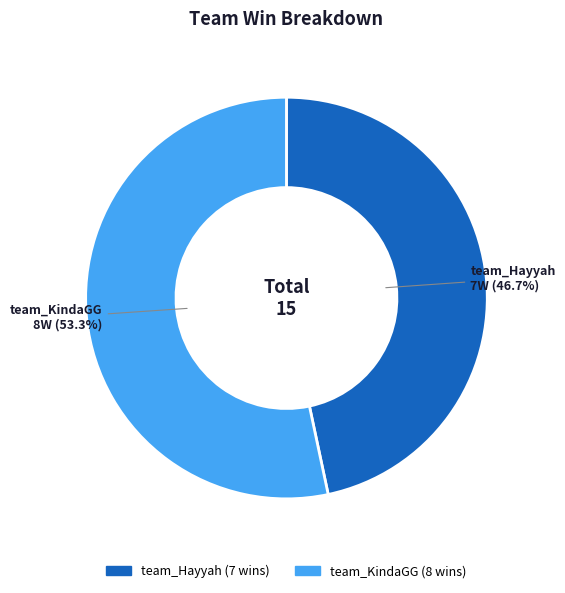

Which has a higher value, team_Hayyah or team_KindaGG?

team_KindaGG